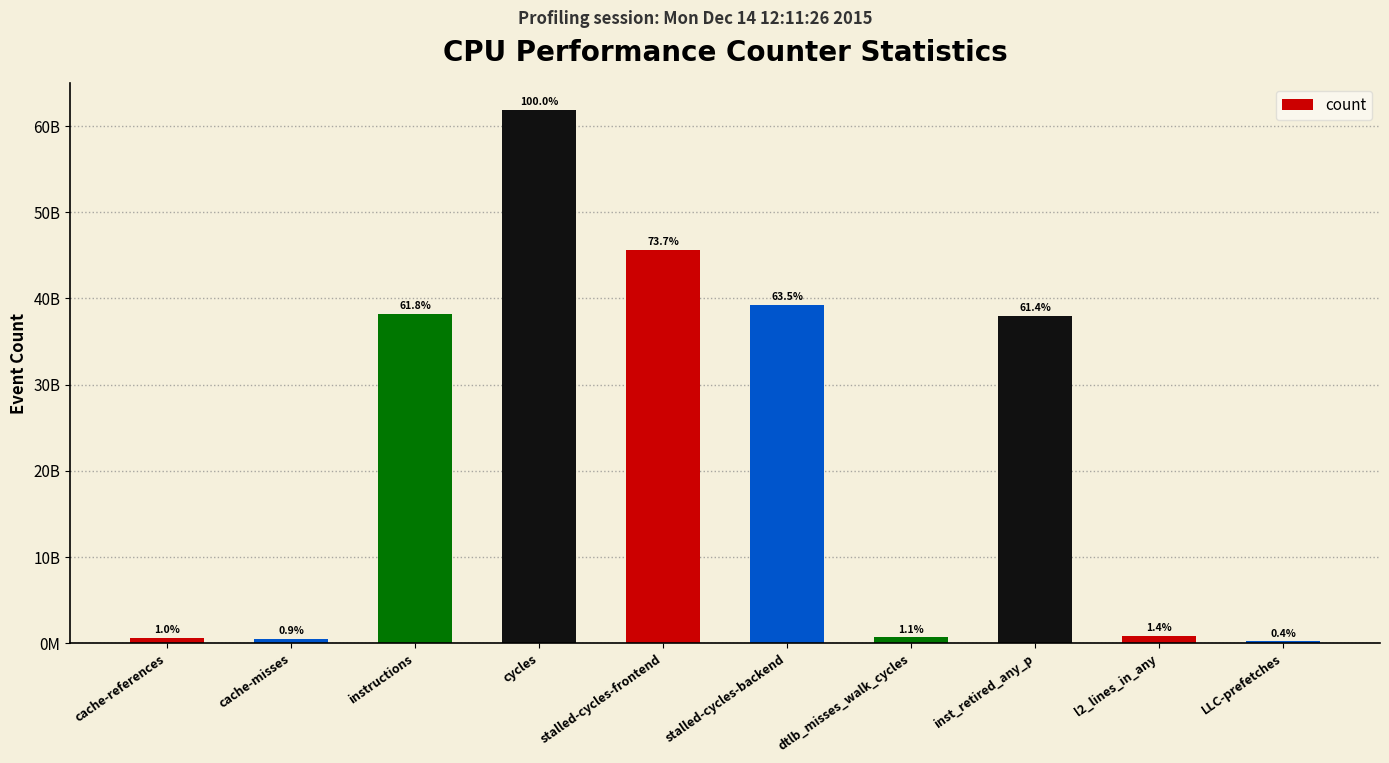

Are the bars horizontal?

No